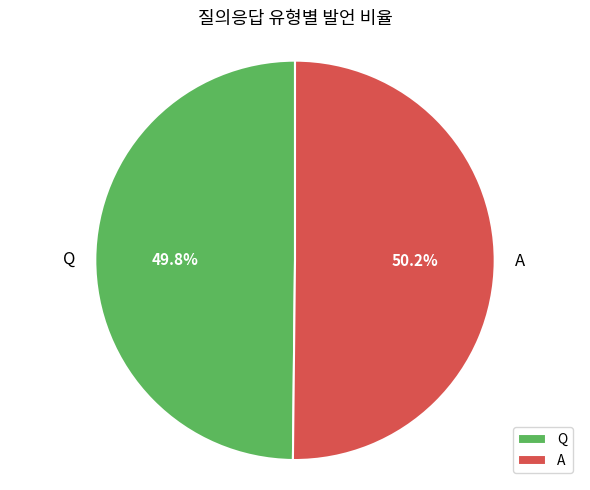

True or false: A accounts for 50% of the total.

True